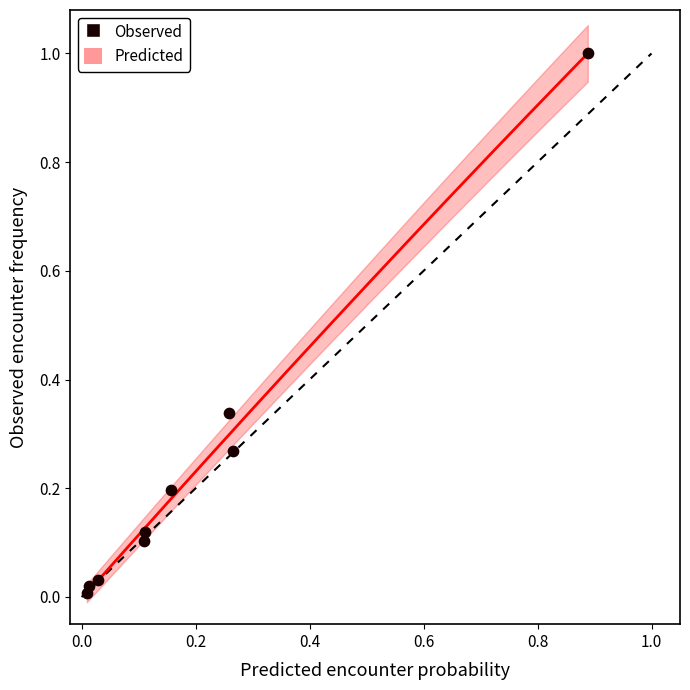

What is the range of X values (max minus min)?

0.9